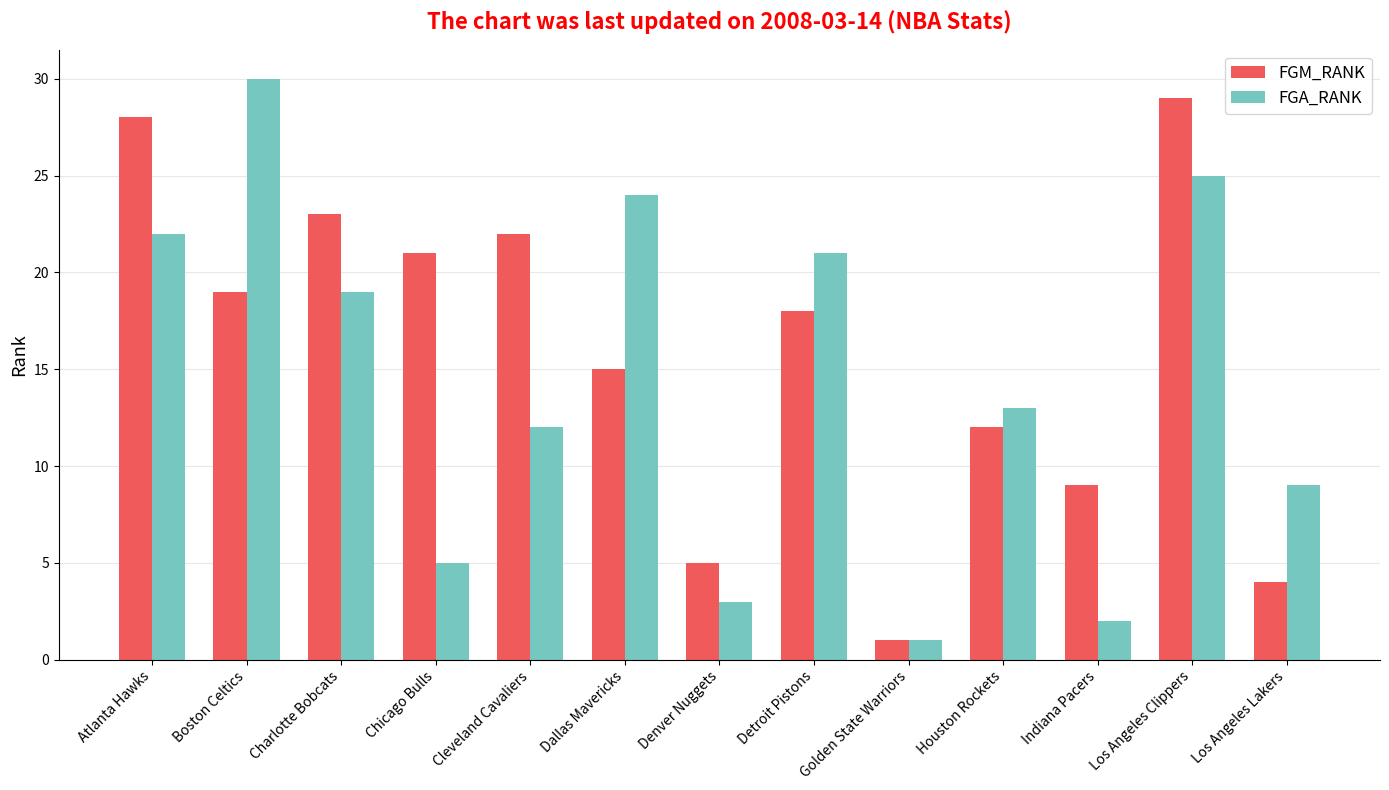

At which label does FGM_RANK first exceed 18?

Atlanta Hawks